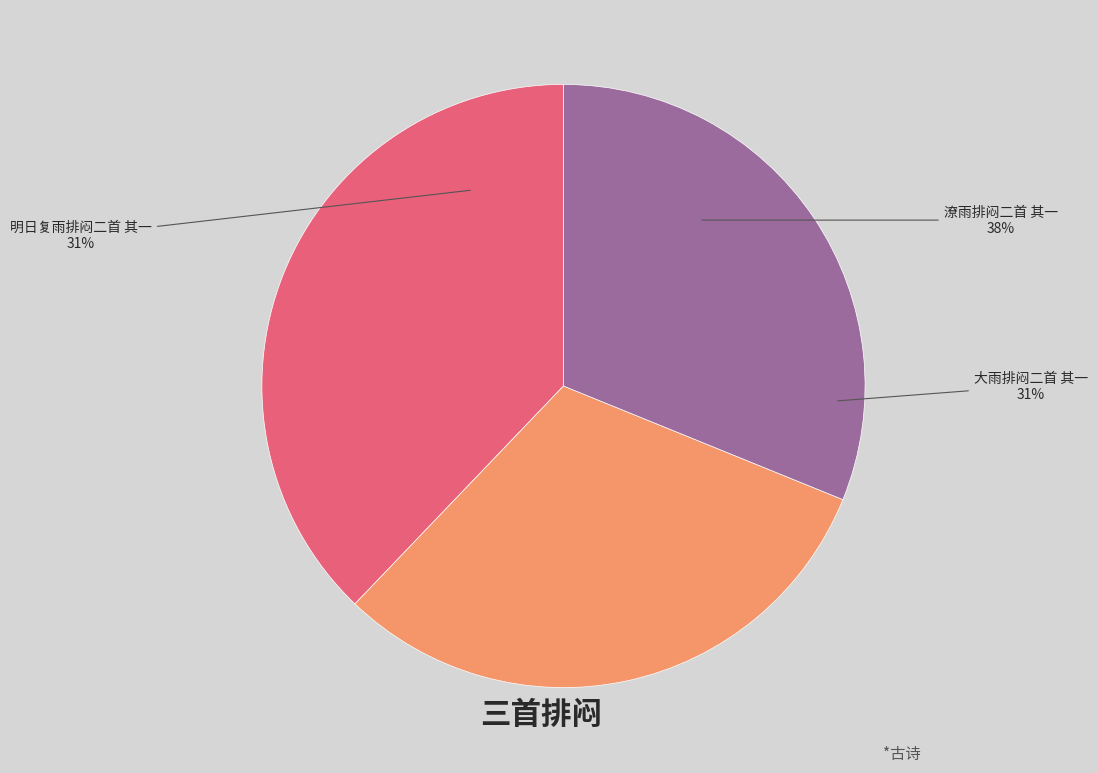

What percentage do 明日复雨排闷二首 其一 and 大雨排闷二首 其一 together represent?

62.2%